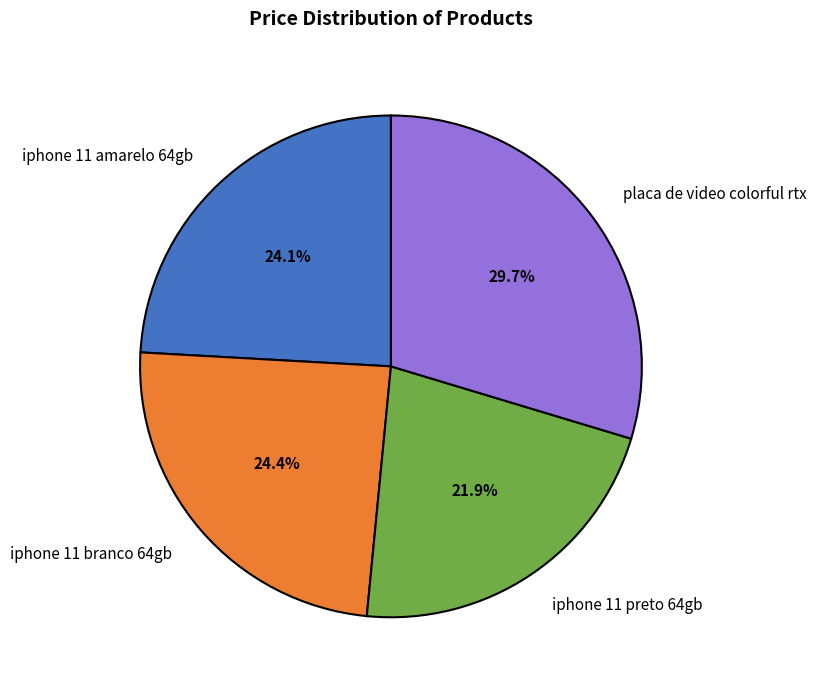

Is the sum of iphone 11 branco 64gb and iphone 11 preto 64gb greater than half?

No